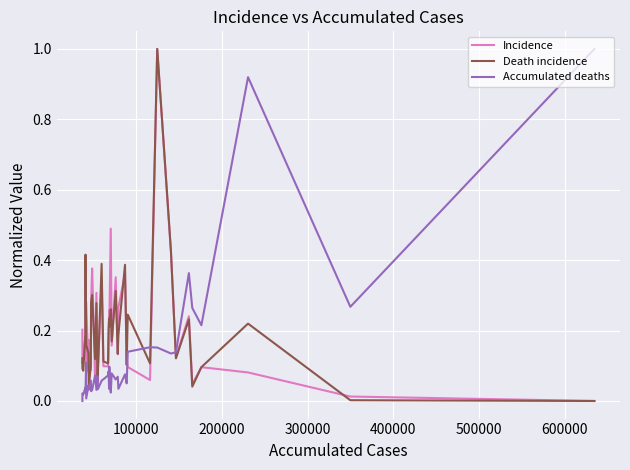

What is the maximum value shown in the chart?

1.0